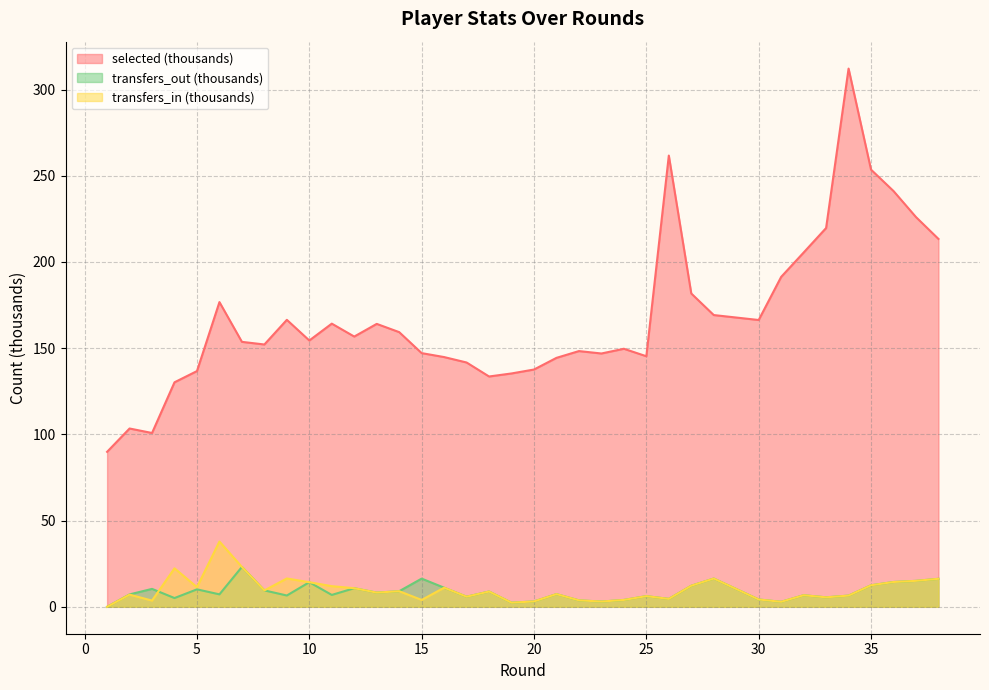

Does the chart have visible grid lines?

Yes